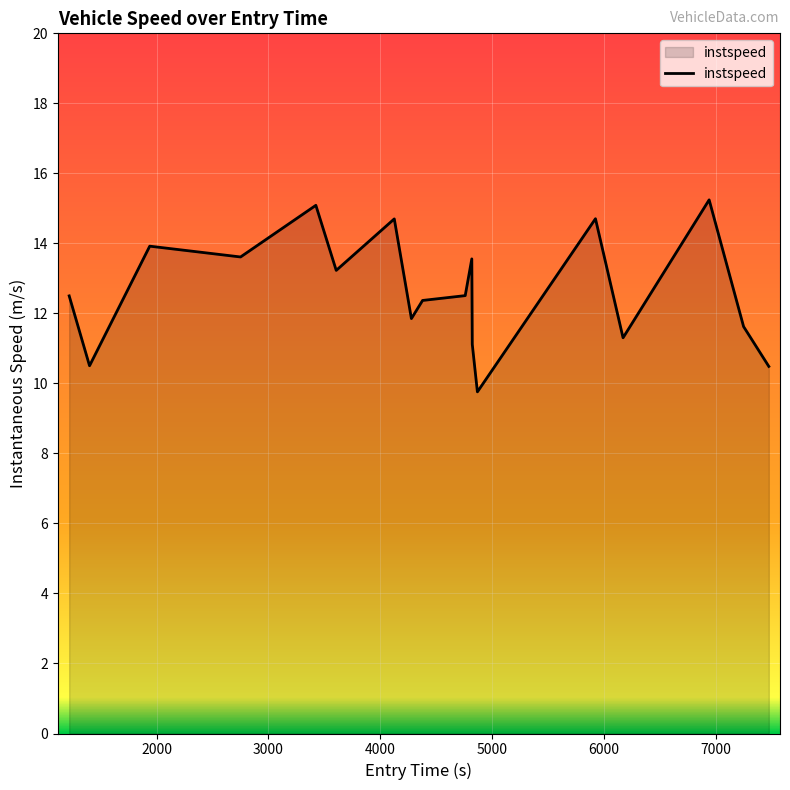

What is the greatest value displayed?

15.2